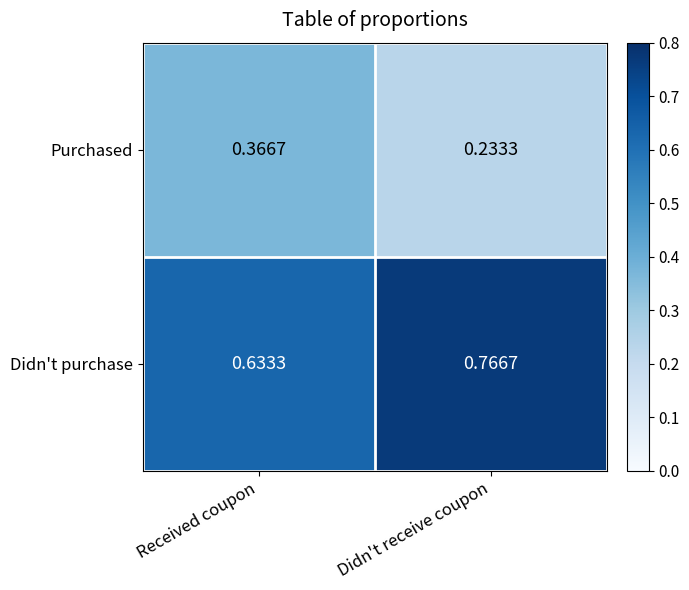

Where is Didn't purchase nearest to the value 0?

Received coupon